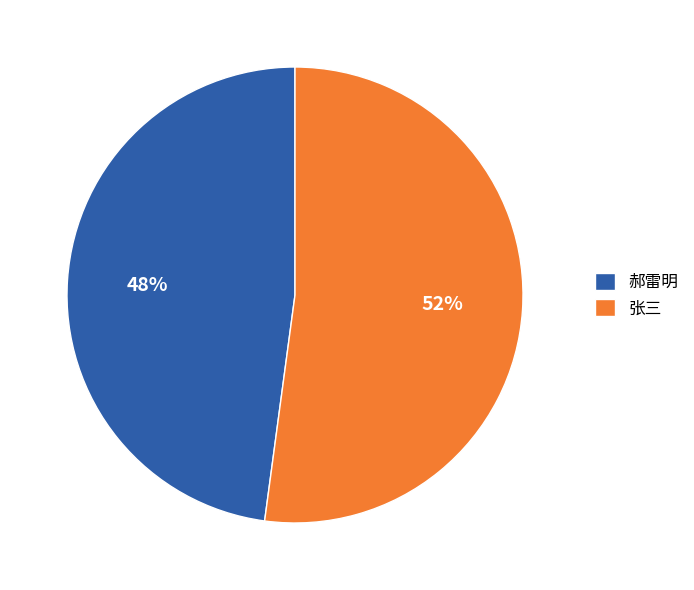

To the nearest percent, what portion does 郝雷明 represent?

48%